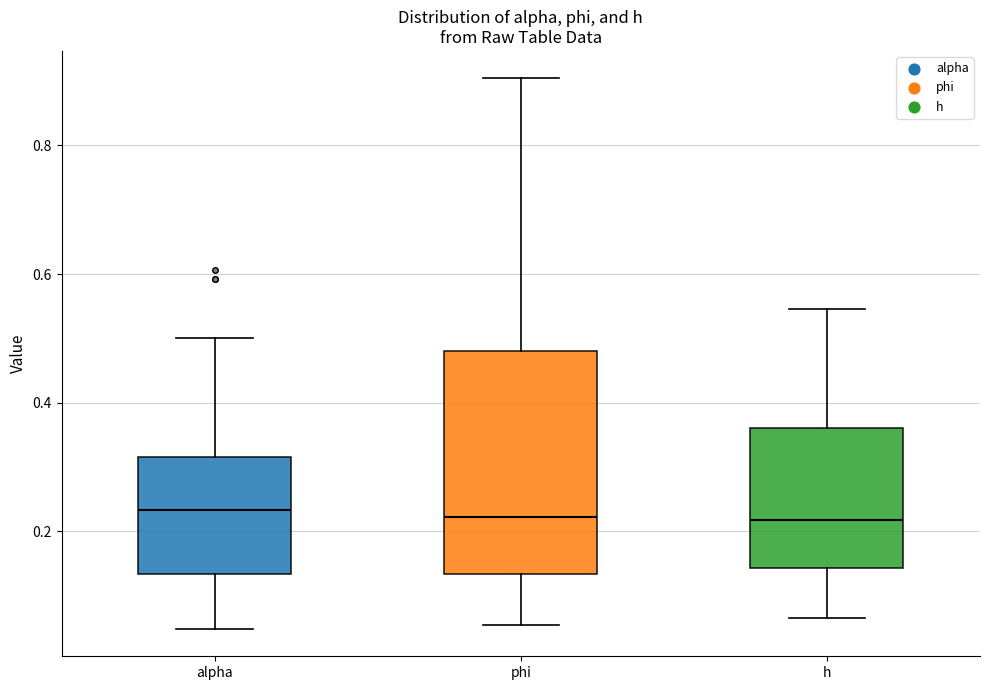

Reading left to right, transcribe this box plot: for each box, give where its median line is, the range the box spans, and where its two whiskers end, as read against the y-axis. The values are not printed on the chart, so give them approximately, as read against the axis.

alpha: median 0.24, box 0.14 to 0.32, whiskers 0.04 to 0.50
phi: median 0.22, box 0.14 to 0.48, whiskers 0.06 to 0.90
h: median 0.22, box 0.14 to 0.36, whiskers 0.06 to 0.54